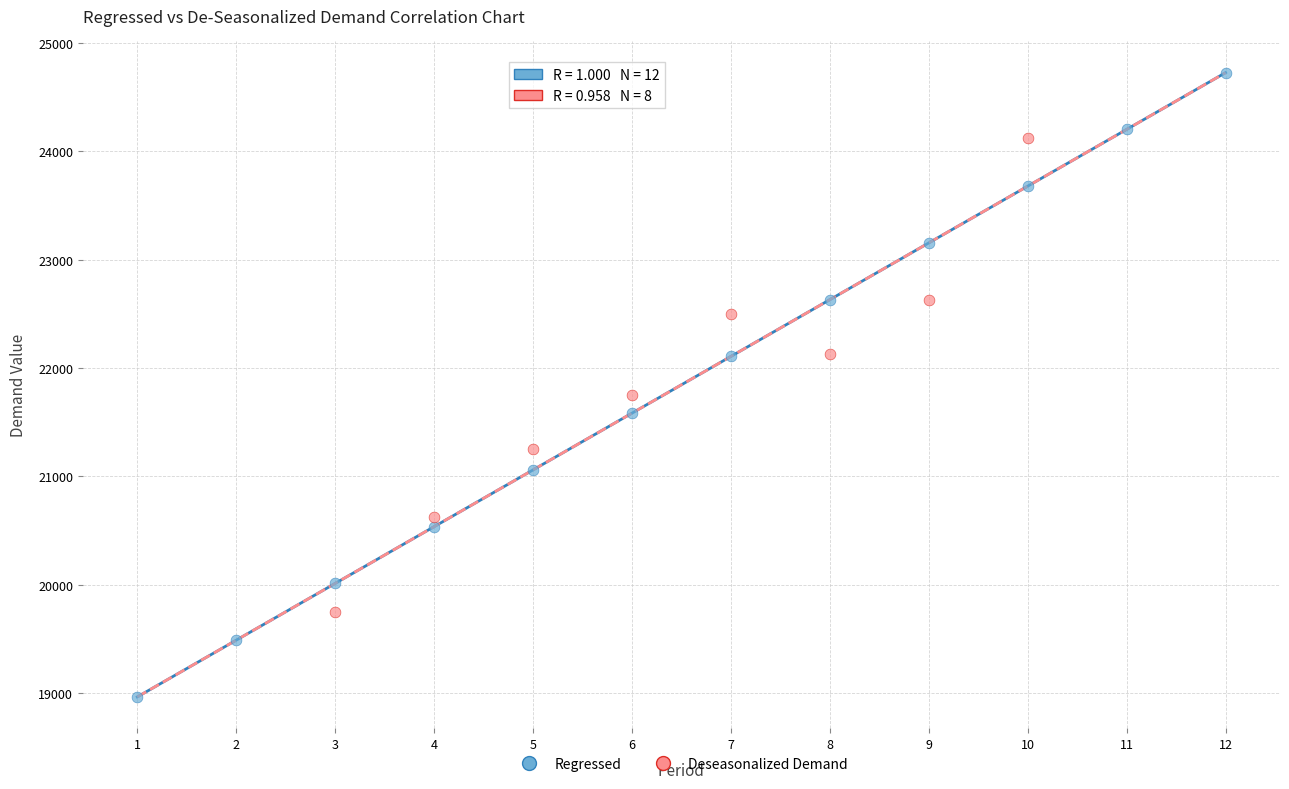

Which series reaches the maximum Y coordinate?

Regressed